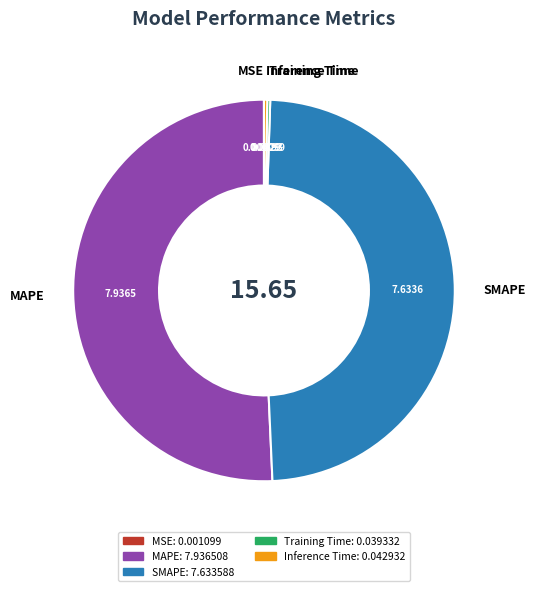

Which slice is the largest?

MAPE